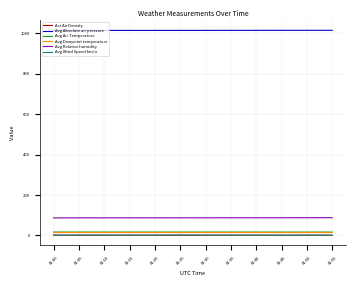

What are all the series names shown in the legend?

Act Air Density, Avg Absolute air pressure, Avg Air Temperature, Avg Dewpoint temperature, Avg Relative humidity, Avg Wind Speed km/u